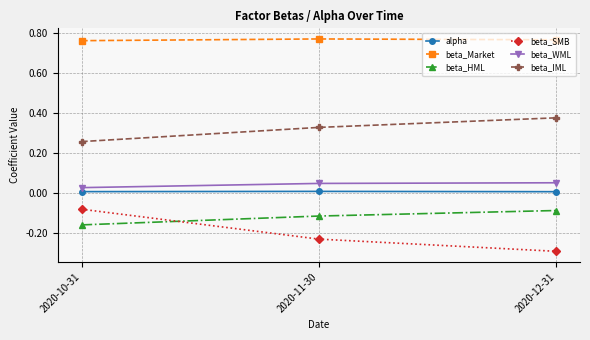

What is the label of the 2nd point from the left?

2020-11-30